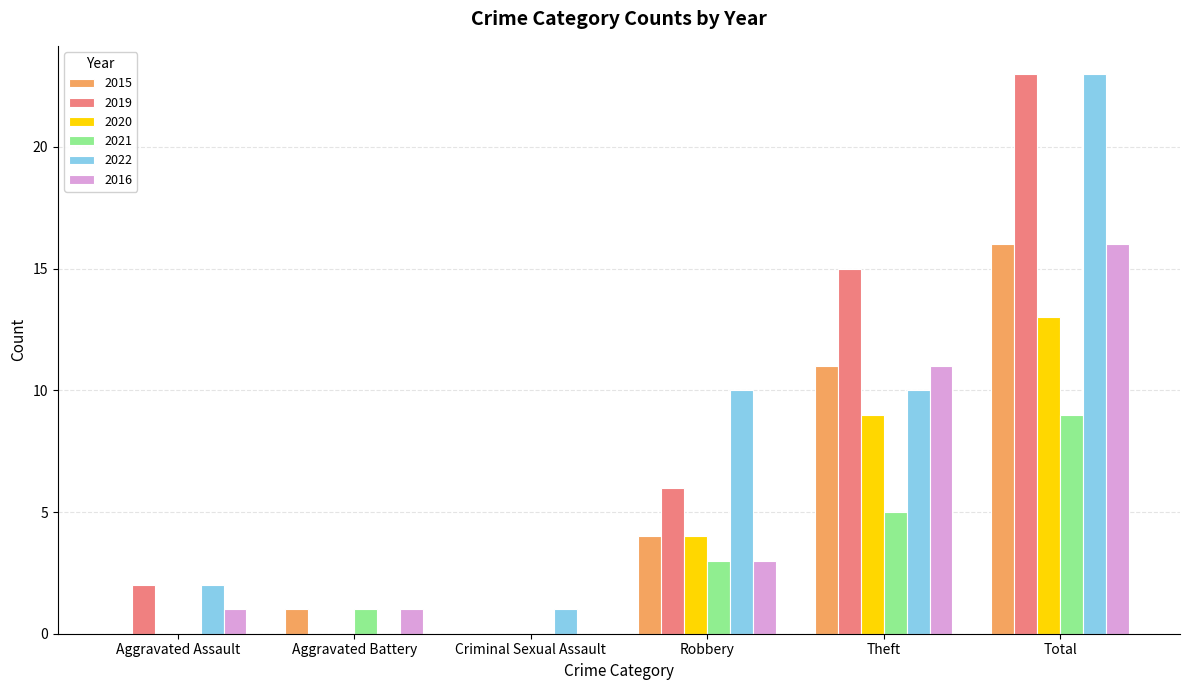

How many groups of bars are there?

6